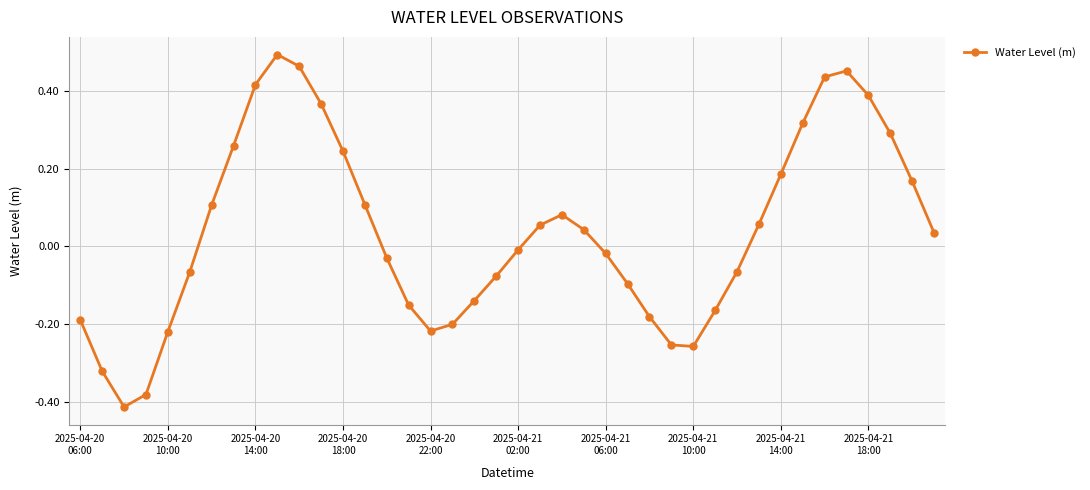

What is the difference between the maximum and second lowest values?

0.9